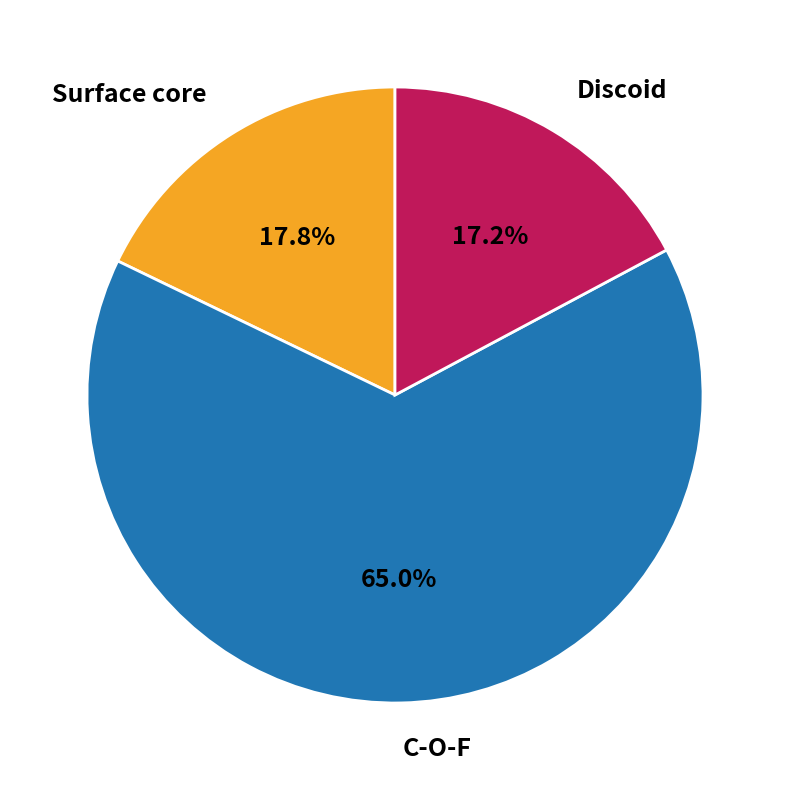

Does C-O-F account for over 50% of the chart?

Yes